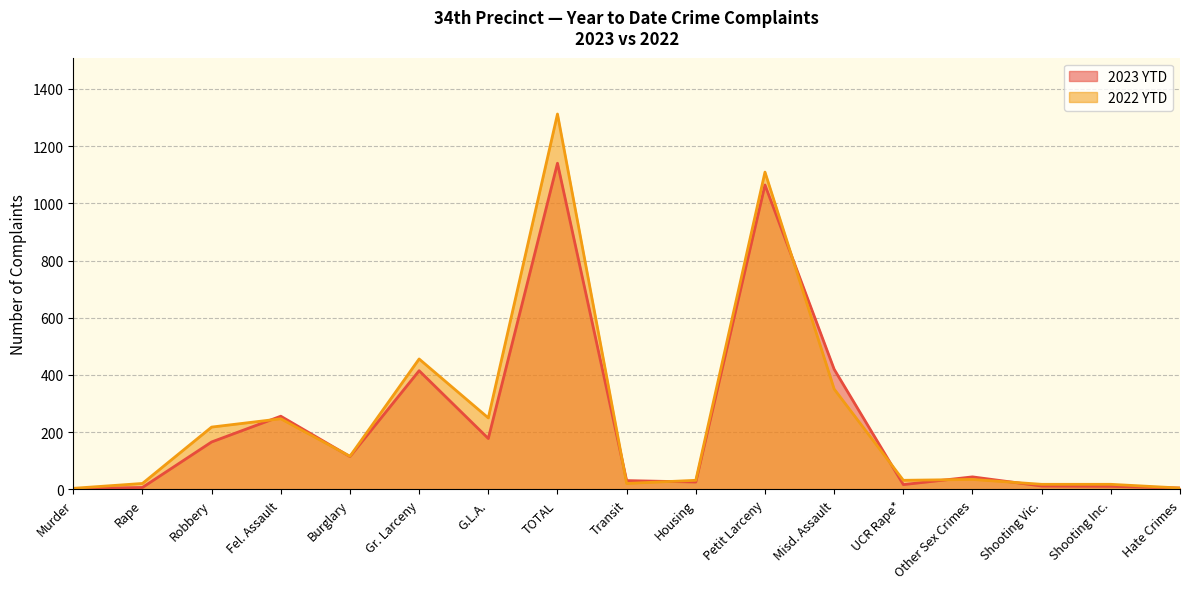

What is the average value of the 2023 YTD series?

230